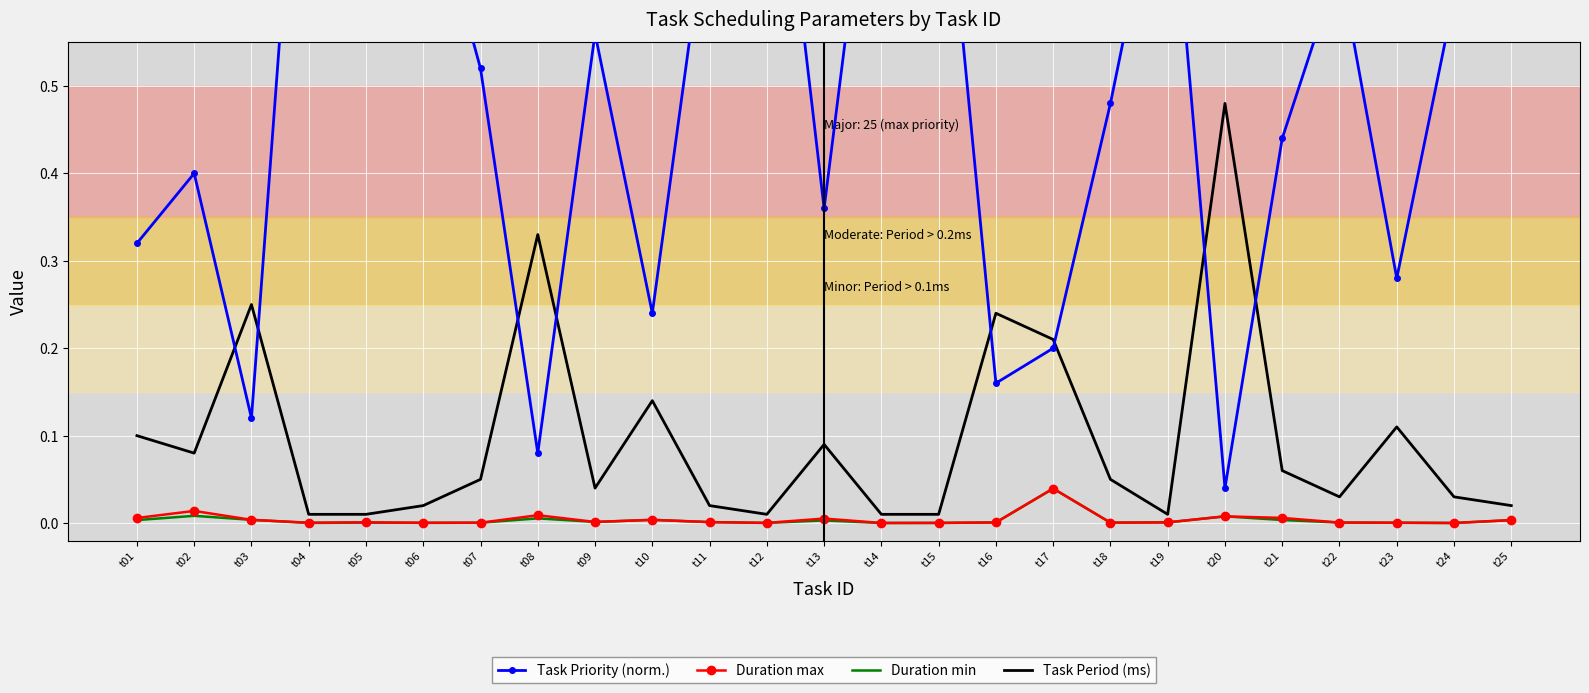

What is the sum of all Task Priority (norm.) values?

13.0